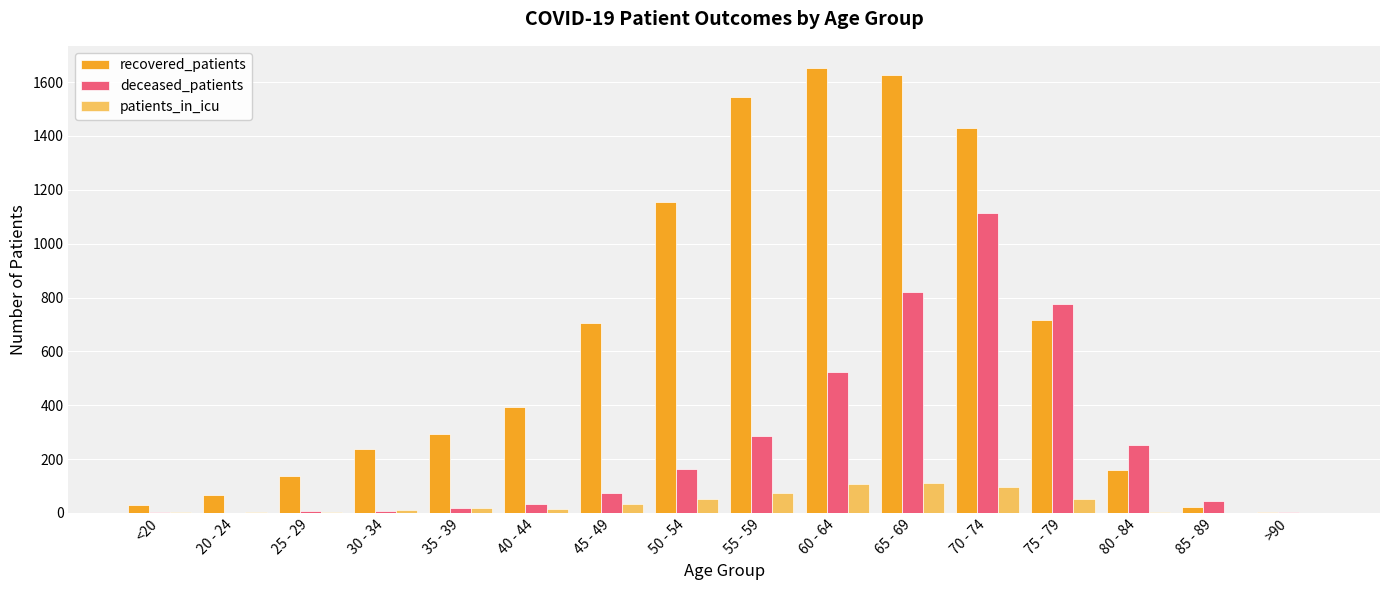

How many series are shown in this chart?

3